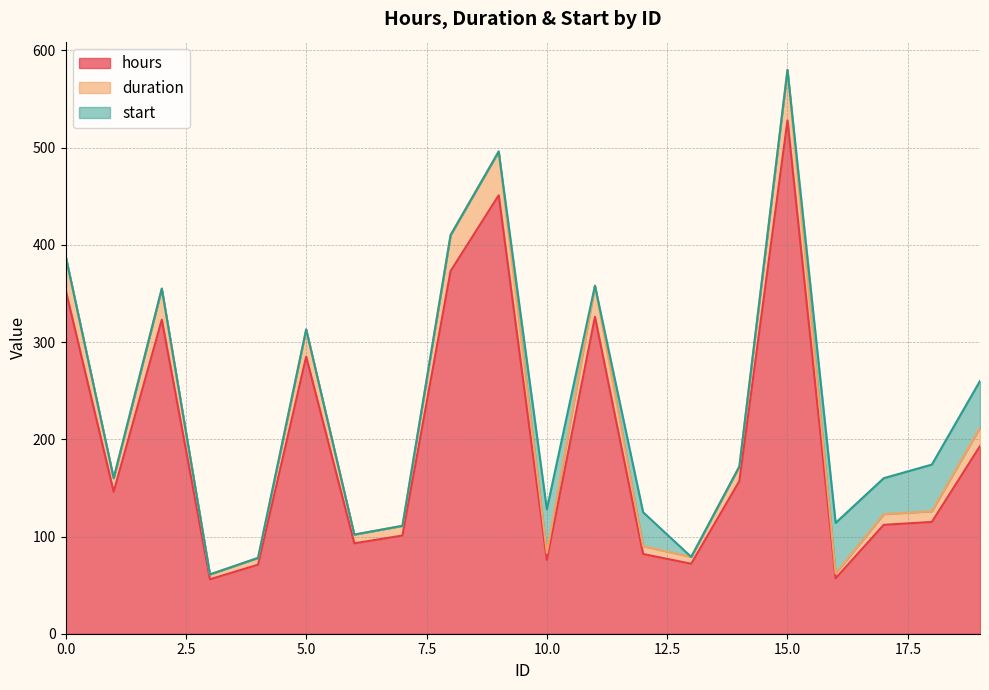

At which category does the chart reach its minimum across all series?

3